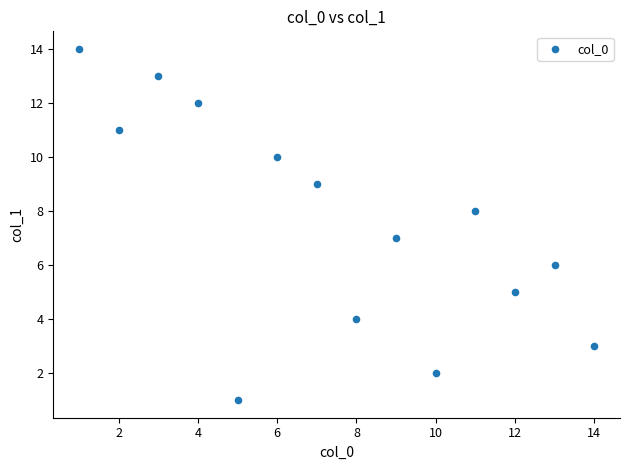

What is the range of X values (max minus min)?

13